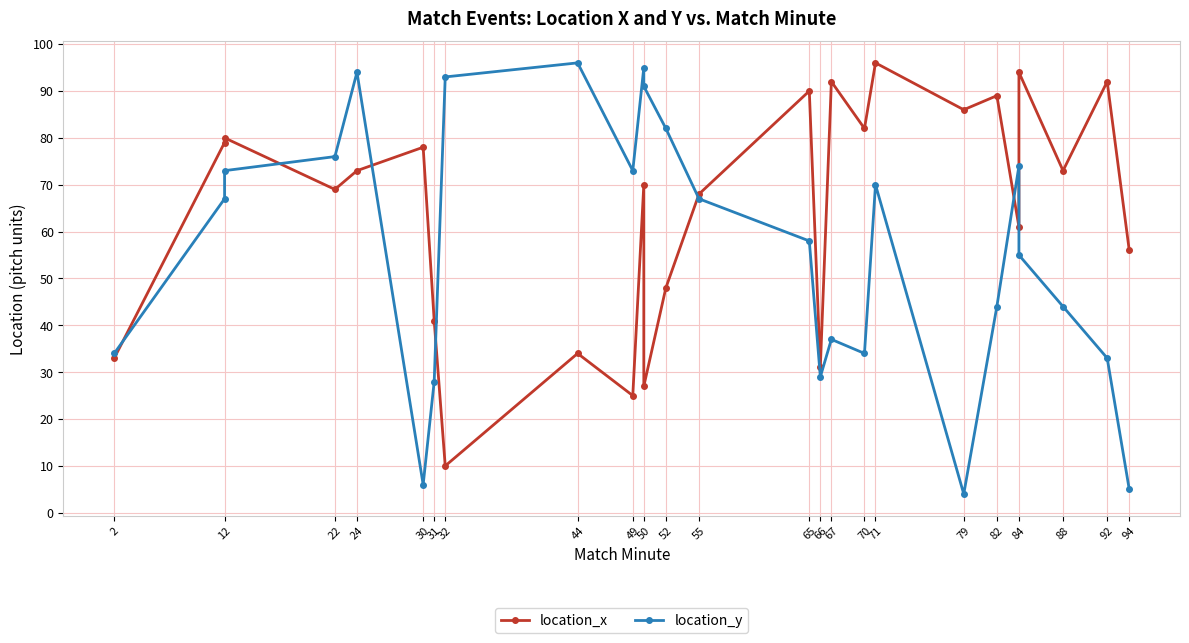

What are all the series names shown in the legend?

location_x, location_y